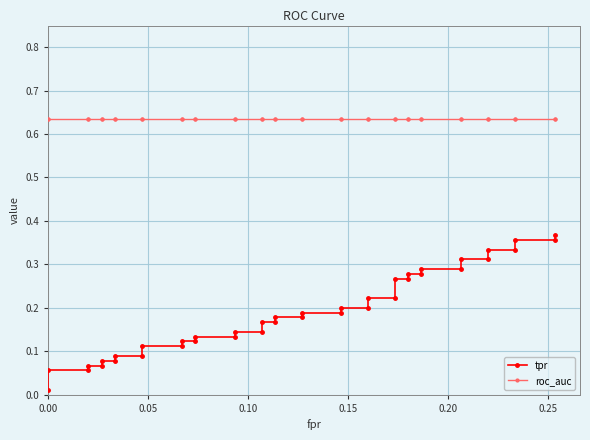

How many lines are shown in the chart?

2